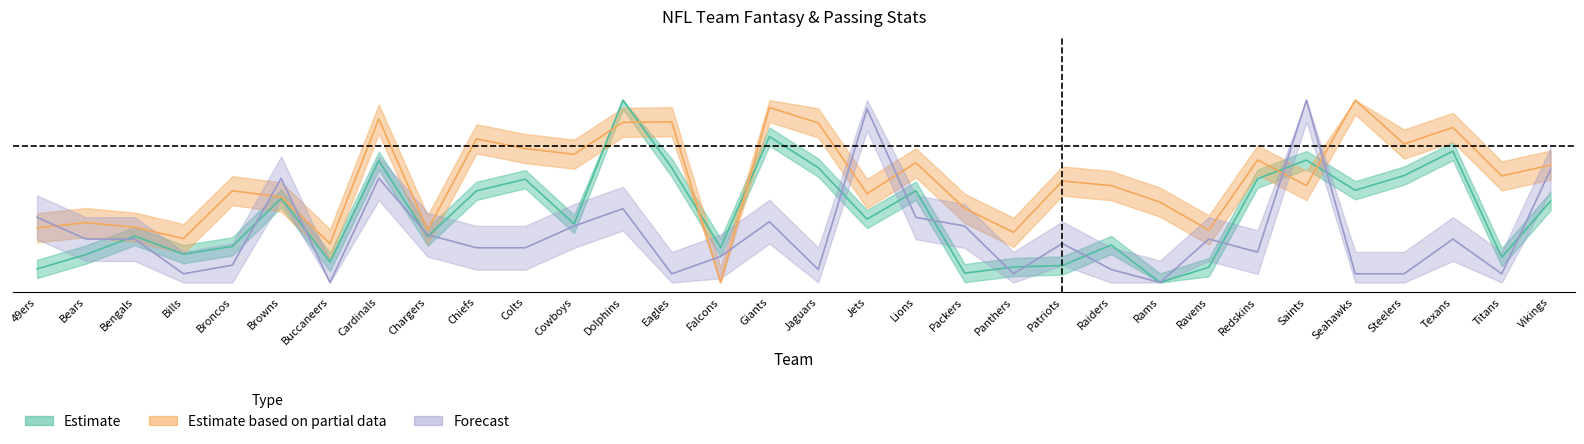

Reading right to left, transcribe all the data shown in this chart.

Fantasy Points: 0.4	0.1	0.7	0.6	0.5	0.7	0.6	0.1	0.0	0.2	0.1	0.1	0.1	0.5	0.3	0.6	0.8	0.2	0.6	1.0	0.3	0.6	0.5	0.3	0.7	0.1	0.5	0.2	0.2	0.3	0.2	0.1
Pass YDS: 0.6	0.6	0.8	0.8	1.0	0.5	0.7	0.3	0.4	0.5	0.6	0.3	0.4	0.7	0.5	0.9	1.0	0.0	0.9	0.9	0.7	0.7	0.8	0.3	0.9	0.2	0.5	0.5	0.2	0.3	0.3	0.3
Rush YDS: 0.6	0.0	0.2	0.0	0.0	1.0	0.2	0.2	0.0	0.1	0.2	0.0	0.3	0.4	1.0	0.1	0.3	0.1	0.0	0.4	0.3	0.2	0.2	0.3	0.6	0.0	0.6	0.1	0.0	0.2	0.2	0.4